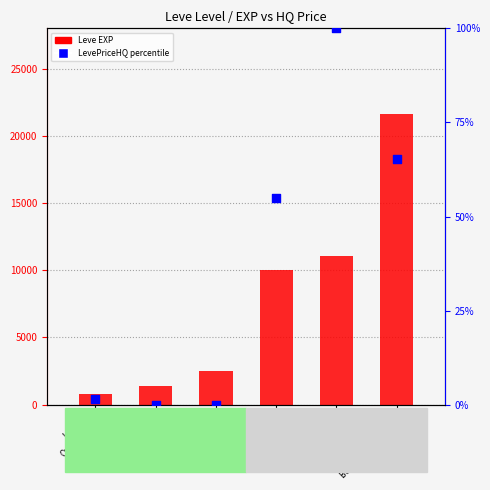

At which category is the sum across all series the highest?

Level 20
Budding Ash Wand